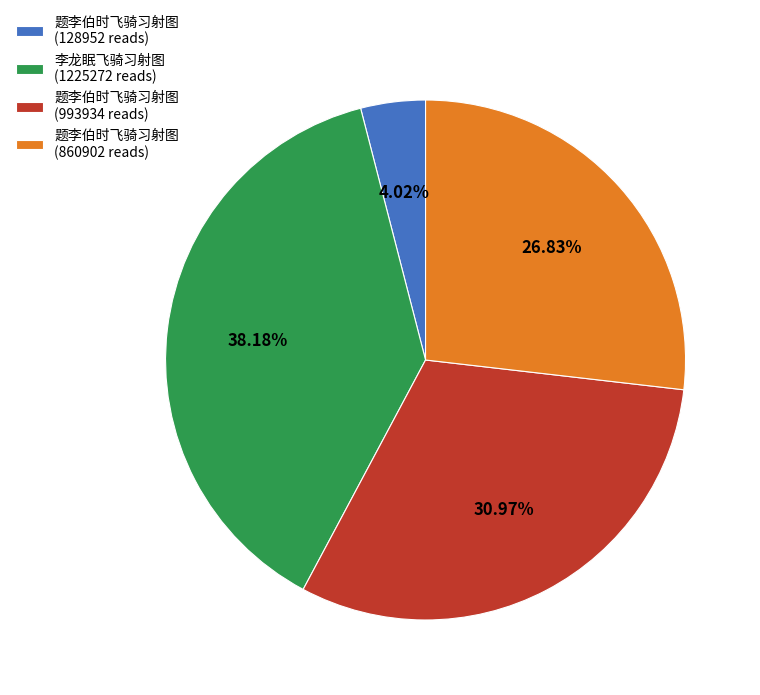

Is the sum of 题李伯时飞骑习射图 (993934 reads) and 题李伯时飞骑习射图 (128952 reads) greater than half?

No